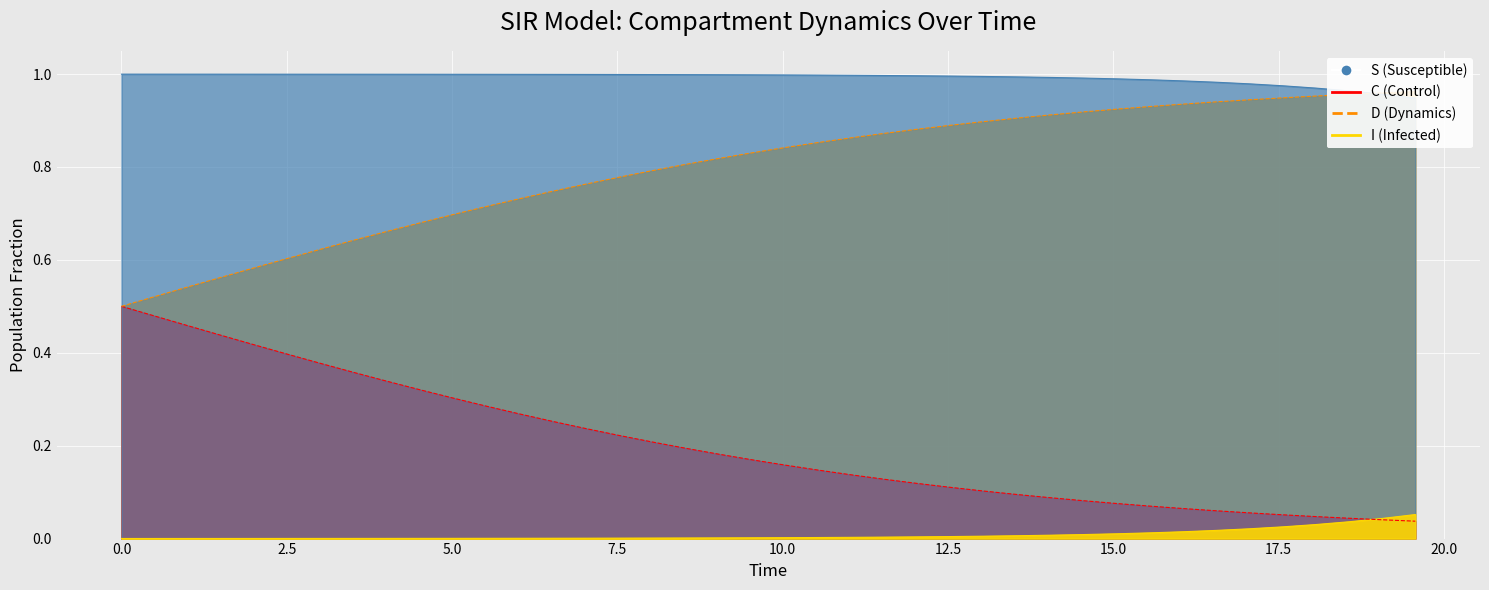

How many data points does each series have?

40